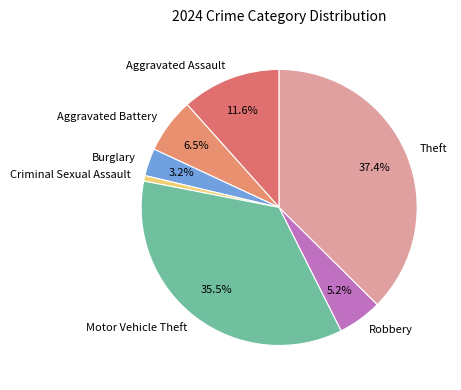

Is there a majority slice in this chart?

No